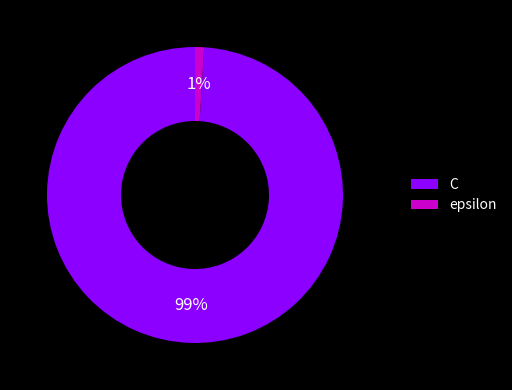

Which has a higher value, epsilon or C?

C